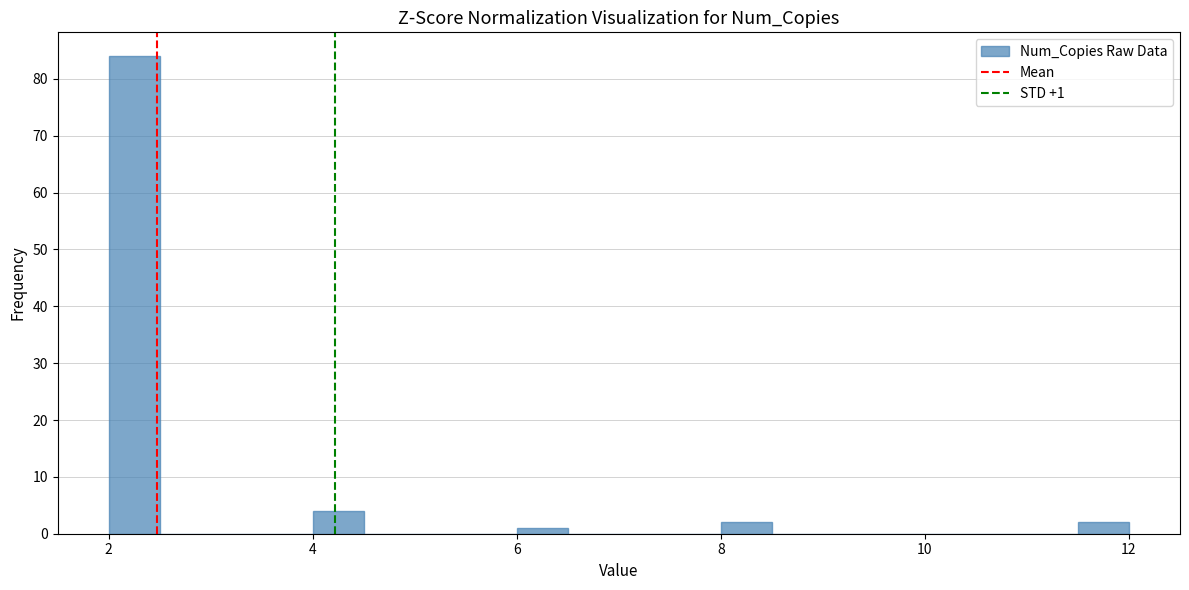

Around what value on the x-axis is the tallest bar? Give the approximate position of its centre, as read against the axis.

2.2